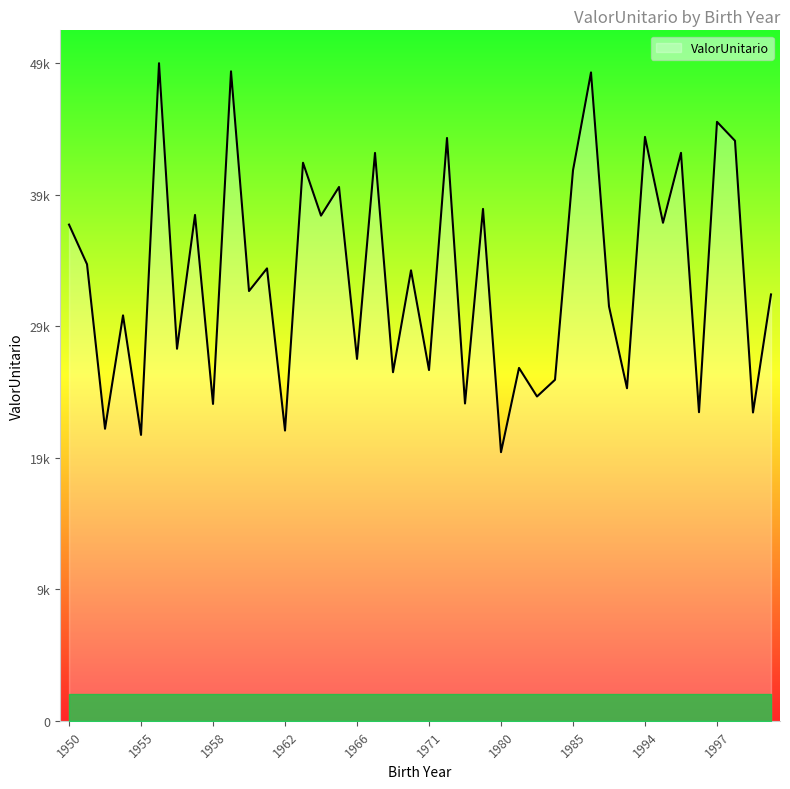

Does the chart display data point markers on the line(s)?

No